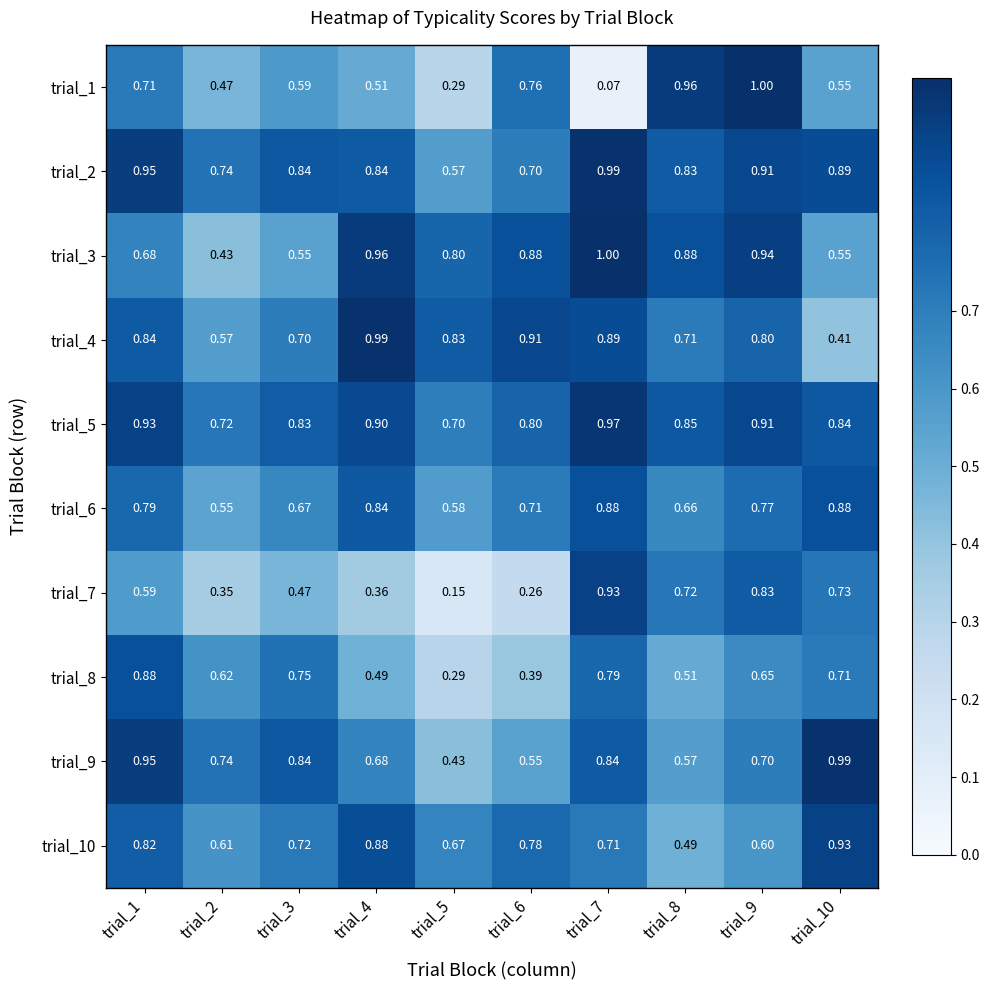

Which series has the widest spread of values?

trial_1